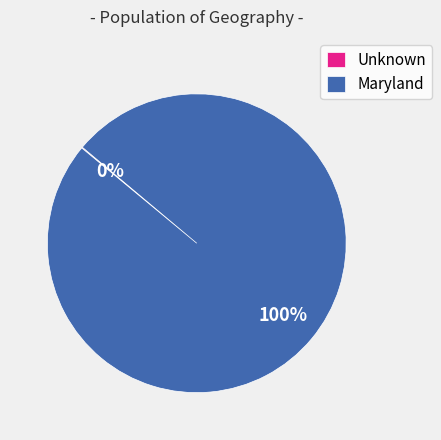

Which category has the biggest portion of the pie?

Maryland